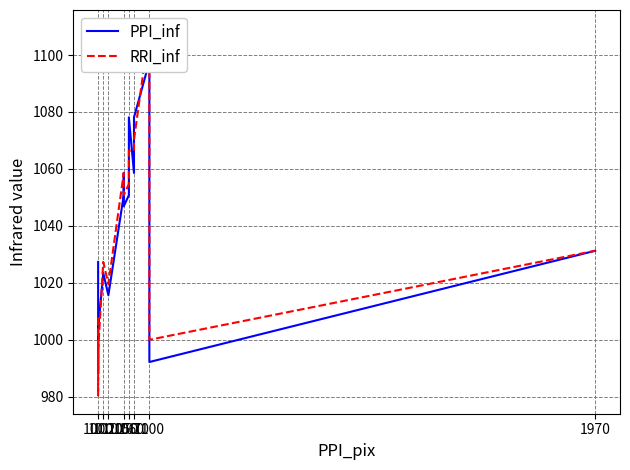

How many data points does each series have?

15